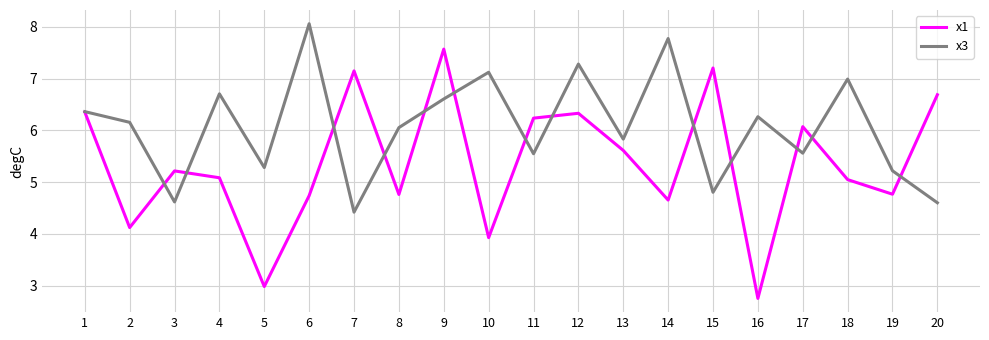

In x1, how many points are higher than both neighbors (excluding endpoints)?

6